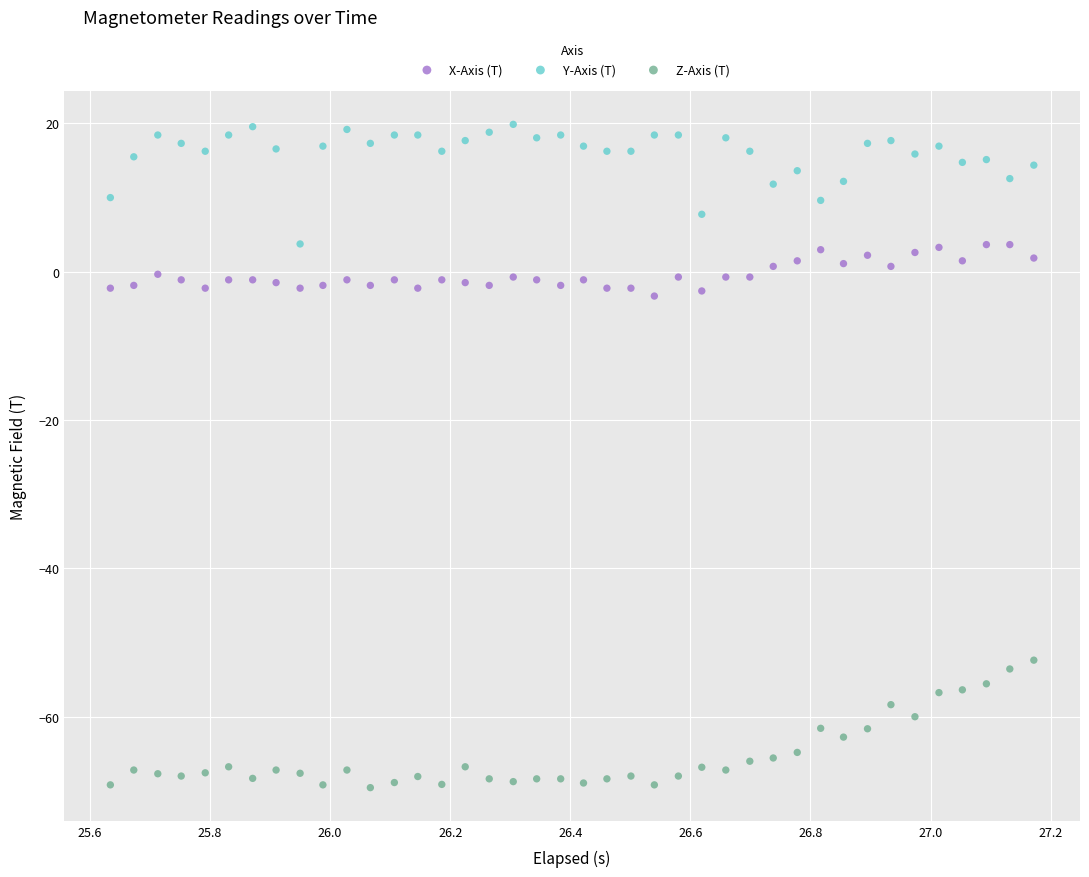

Across all data points, what is the range of X values (max minus min)?

1.5